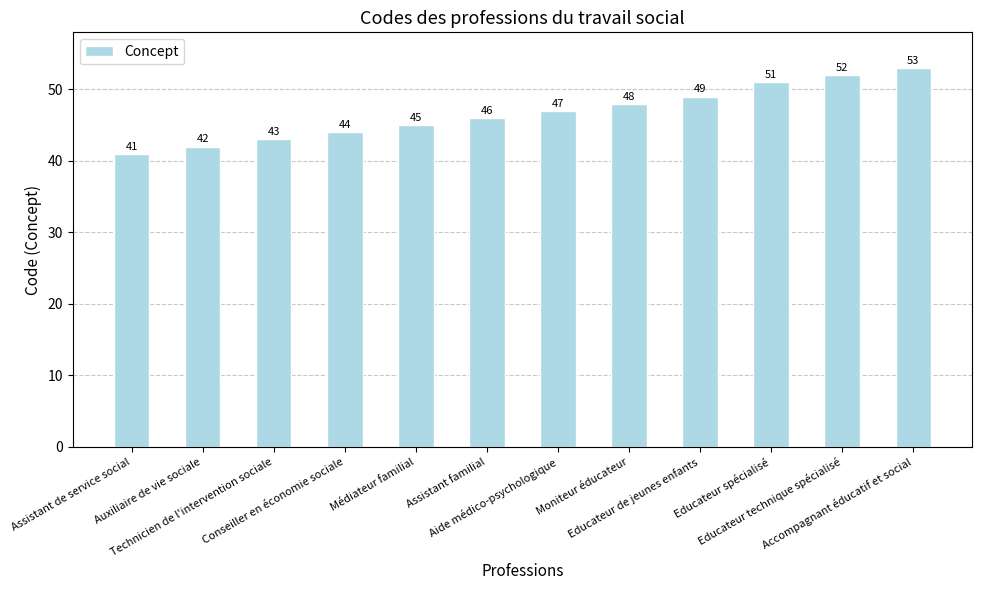

List the labels in order of value, largest first.

Accompagnant éducatif et social, Educateur technique spécialisé, Educateur spécialisé, Educateur de jeunes enfants, Moniteur éducateur, Aide médico-psychologique, Assistant familial, Médiateur familial, Conseiller en économie sociale, Technicien de l'intervention sociale, Auxiliaire de vie sociale, Assistant de service social